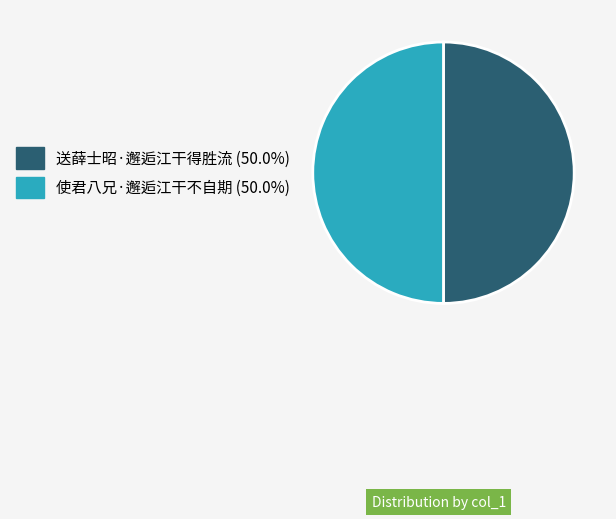

How many slices are in this pie chart?

2